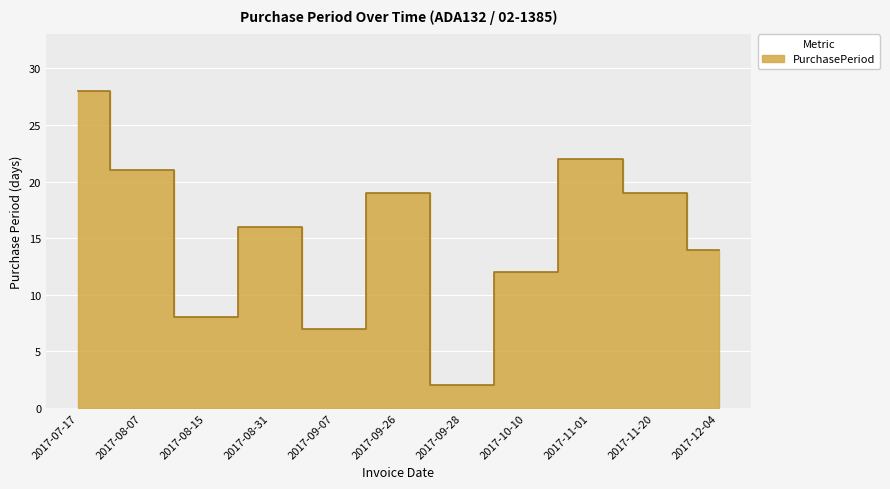

What is the smallest value displayed?

2